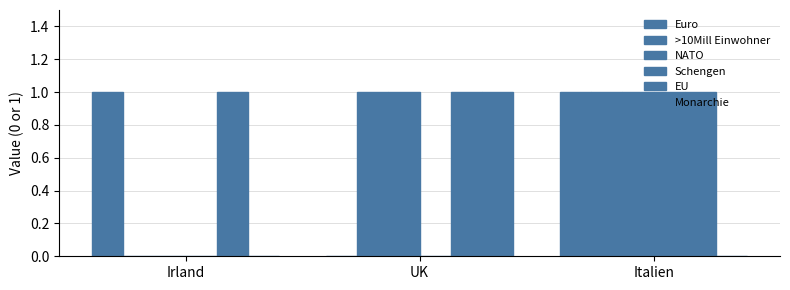

How many groups of bars are there?

3